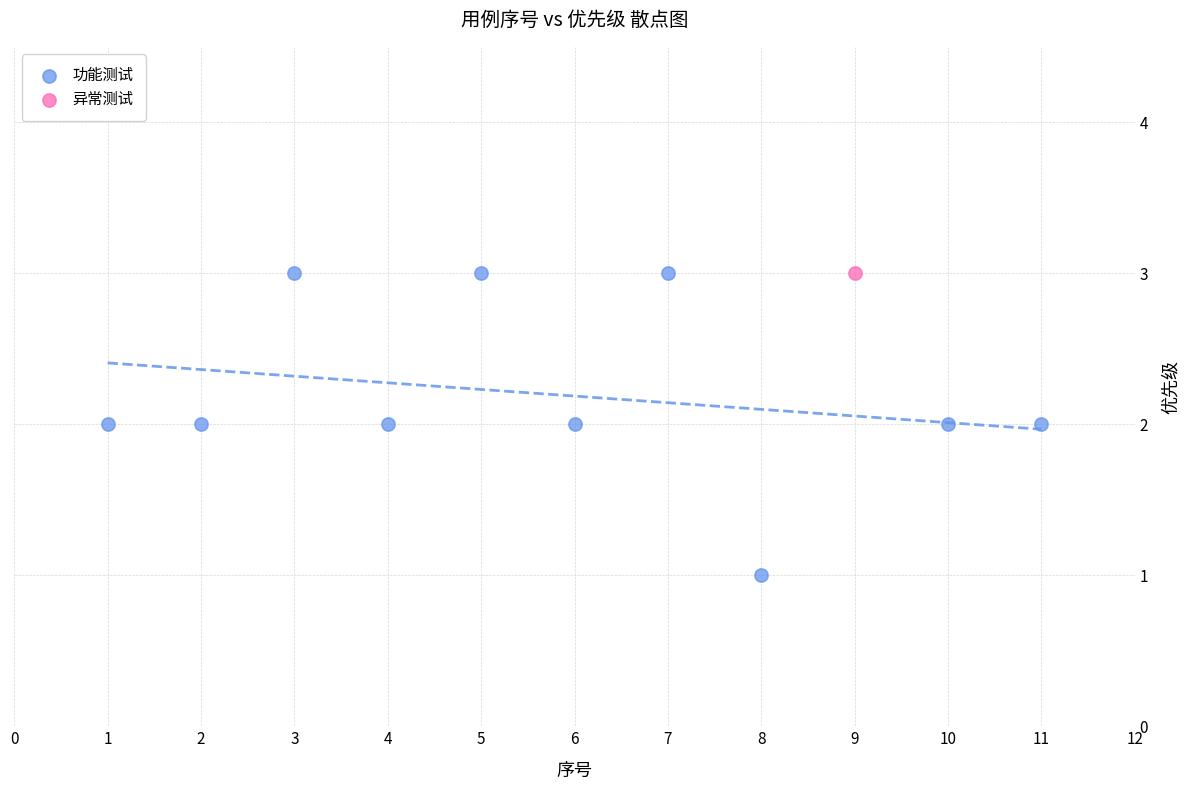

What are all the series names shown in the legend?

功能测试, 异常测试